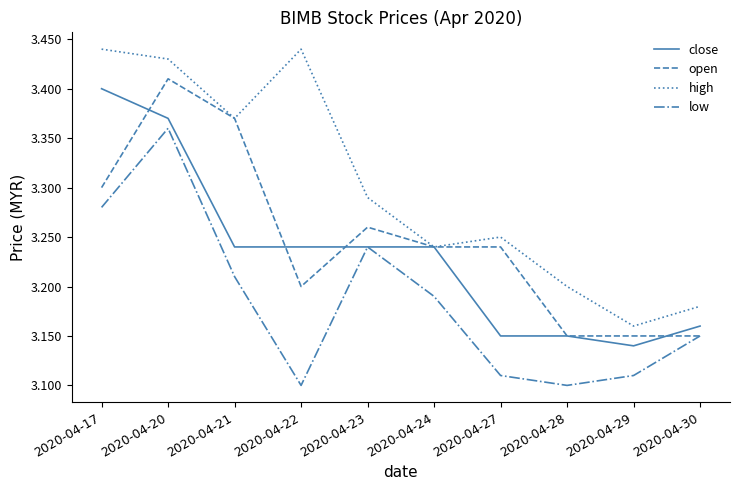

Which series has the largest range (max minus min)?

high